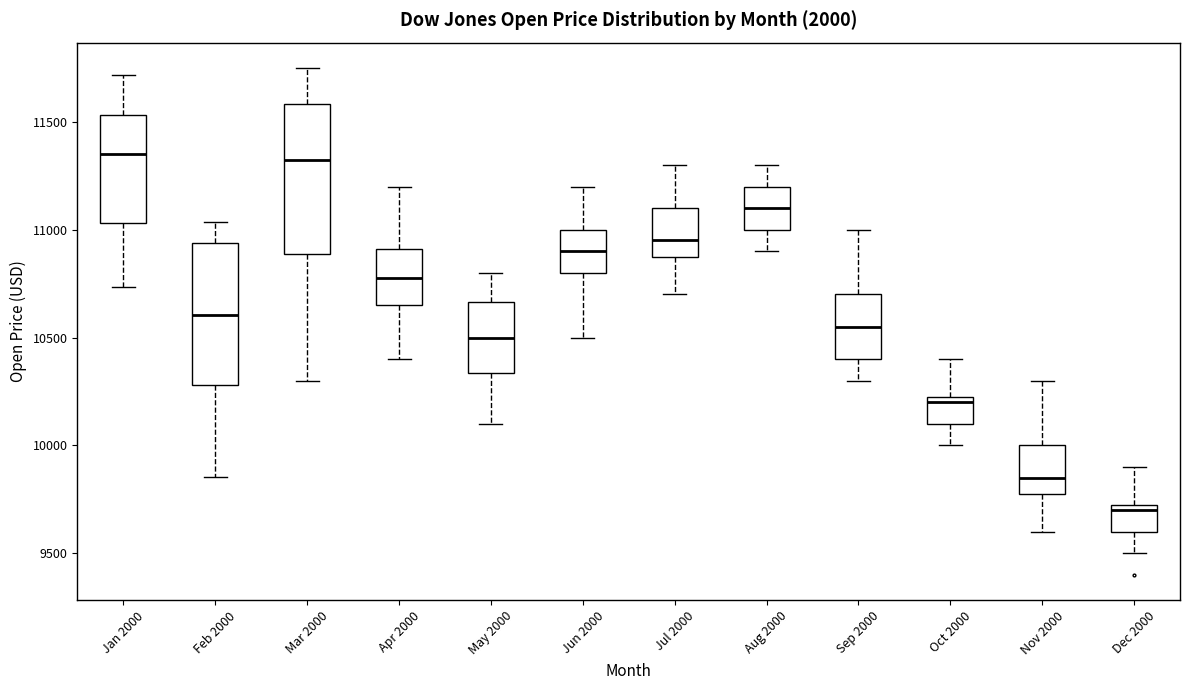

Where is the upper edge of the box for Feb 2000 on the y-axis? The values are not printed on the chart, so give them approximately, as read against the axis.

10950